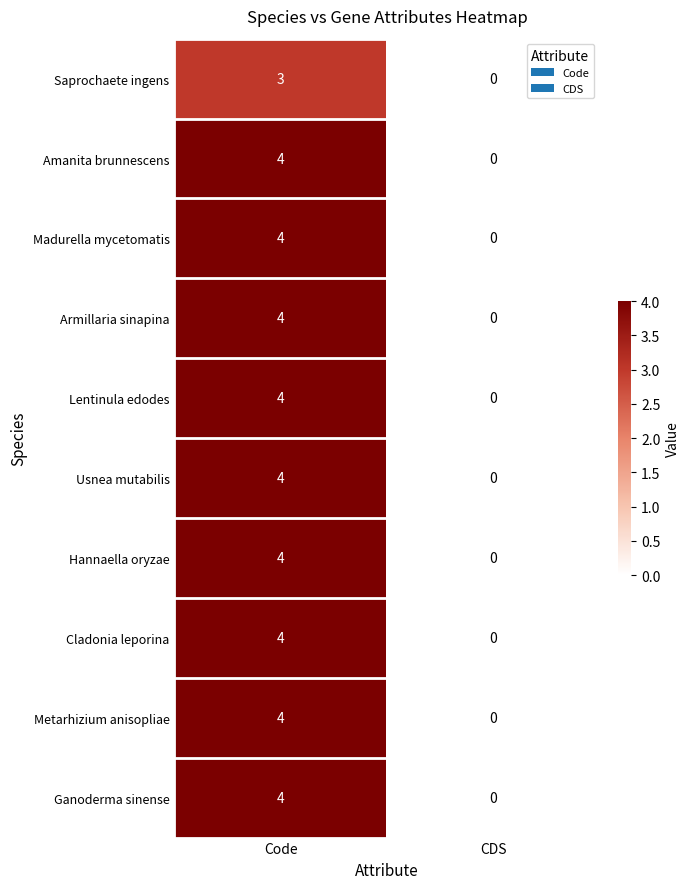

What is the difference between the maximum and minimum values in the Saprochaete ingens series?

3